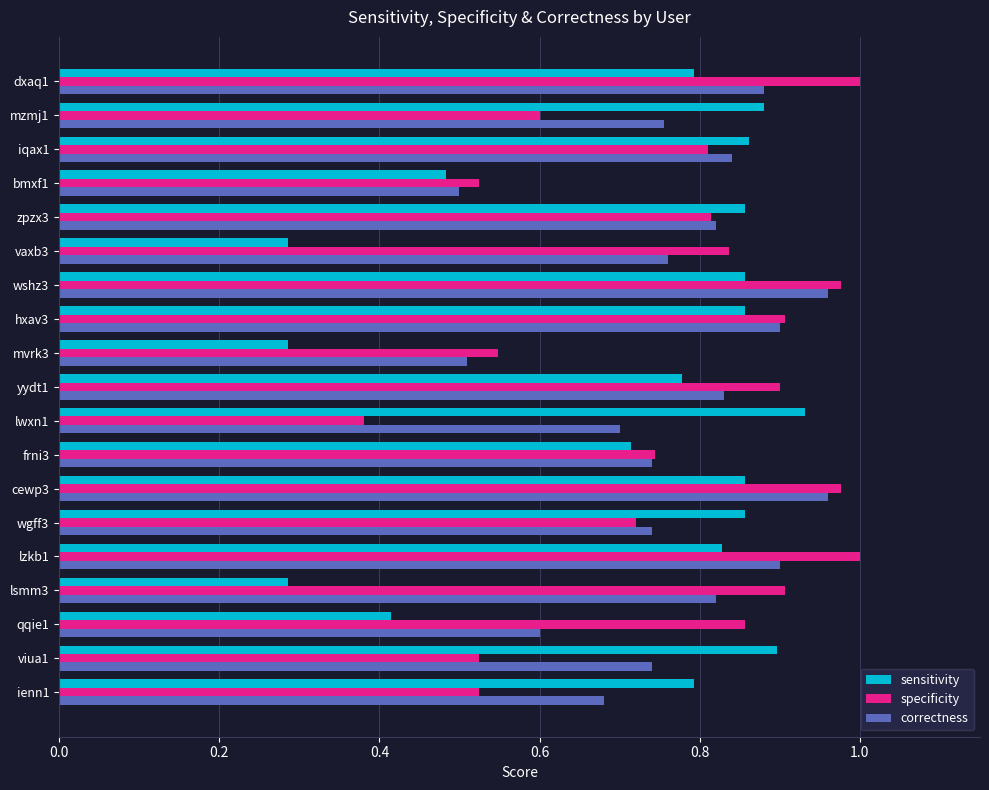

What is the total value across all series at wgff3?

2.3